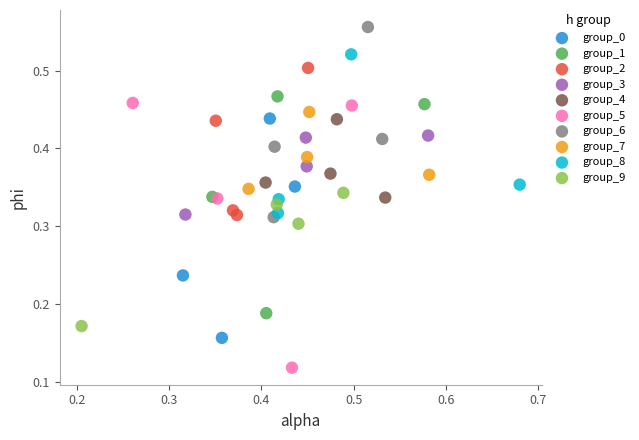

Which series contains the highest Y value?

group_6